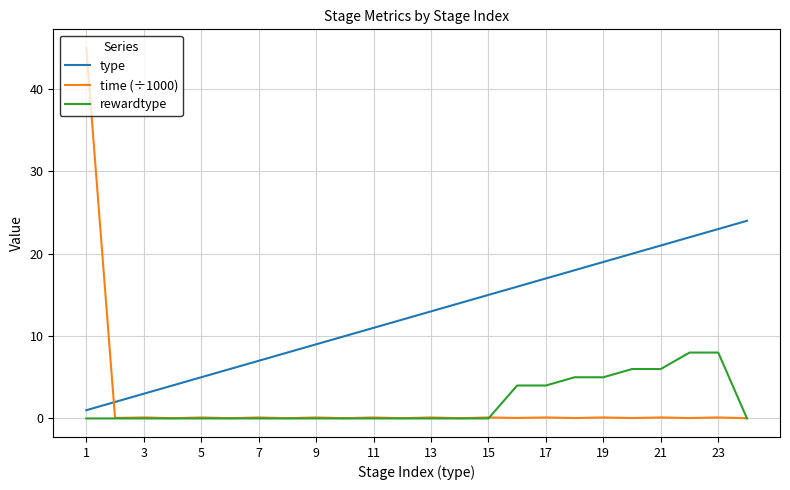

Which series has the largest range (max minus min)?

time (÷1000)